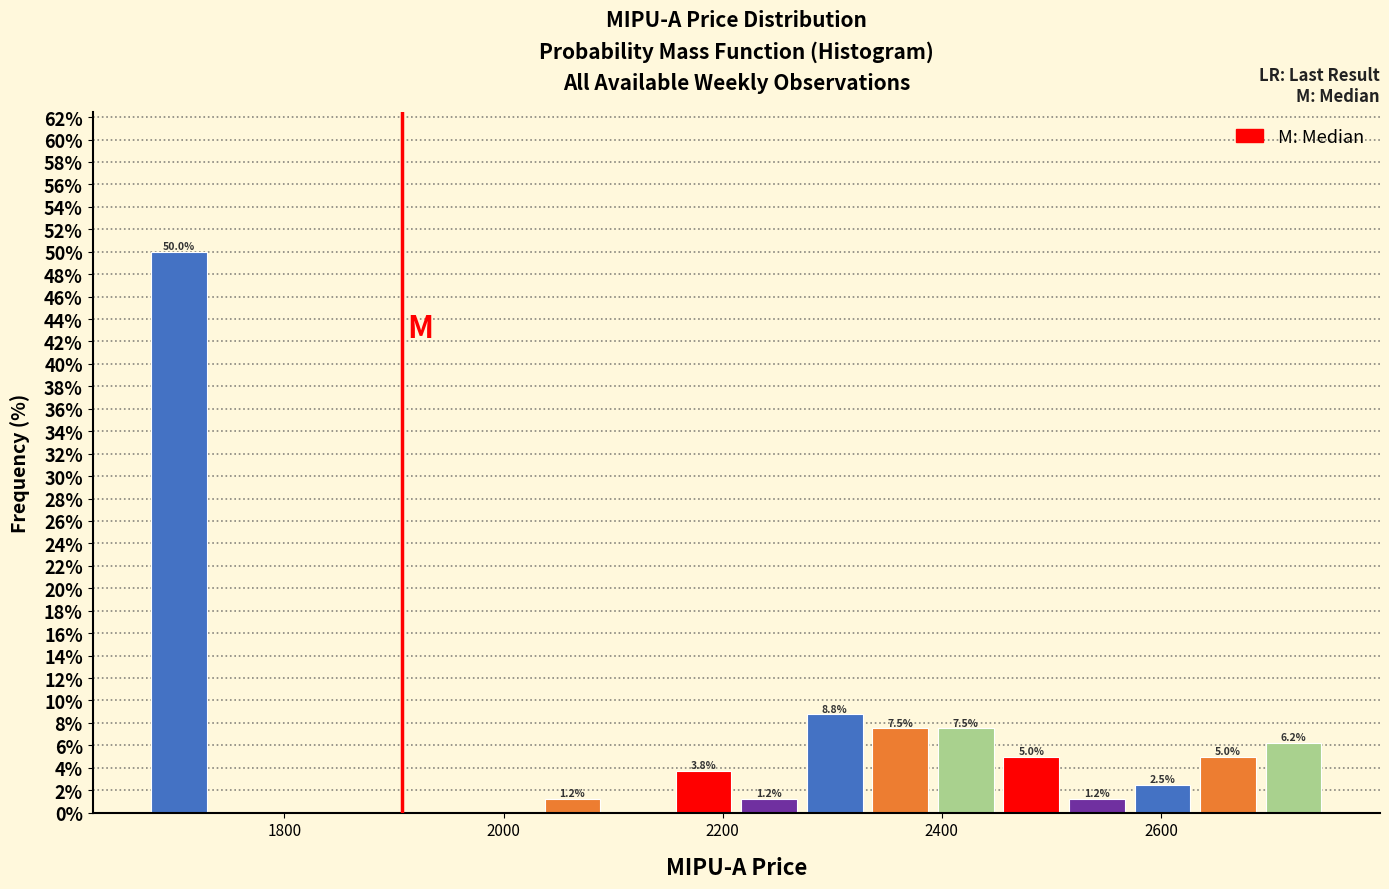

Around what value on the x-axis is the tallest bar? Give the approximate position of its centre, as read against the axis.

1700